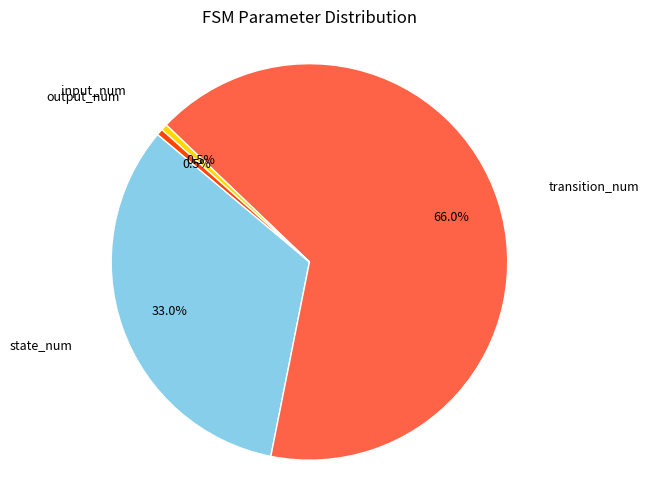

Does any single category account for the majority?

Yes